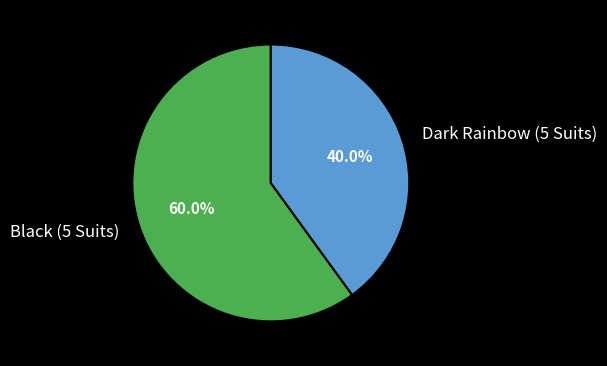

To the nearest percent, what percentage of the pie is Black (5 Suits)?

60%